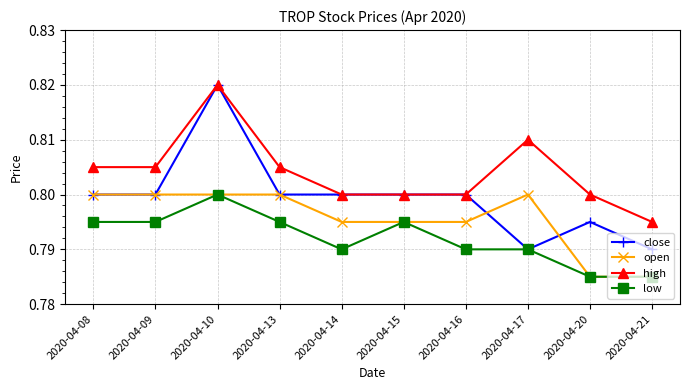

Is the value of low at 2020-04-09 greater than the value of close at 2020-04-13?

No